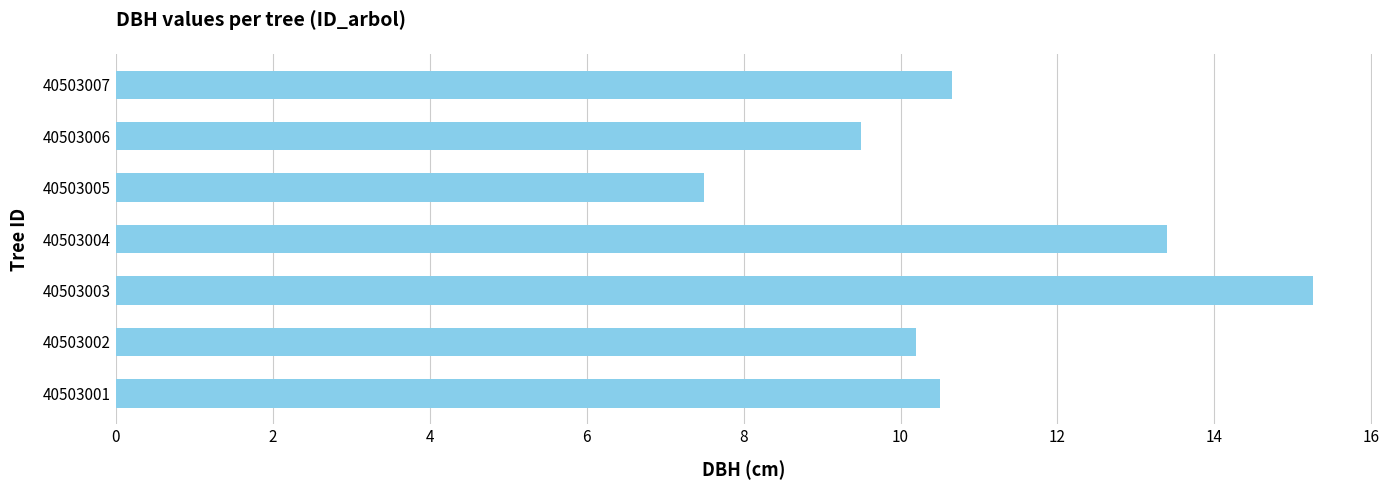

What value does the data have at 40503001?

10.5